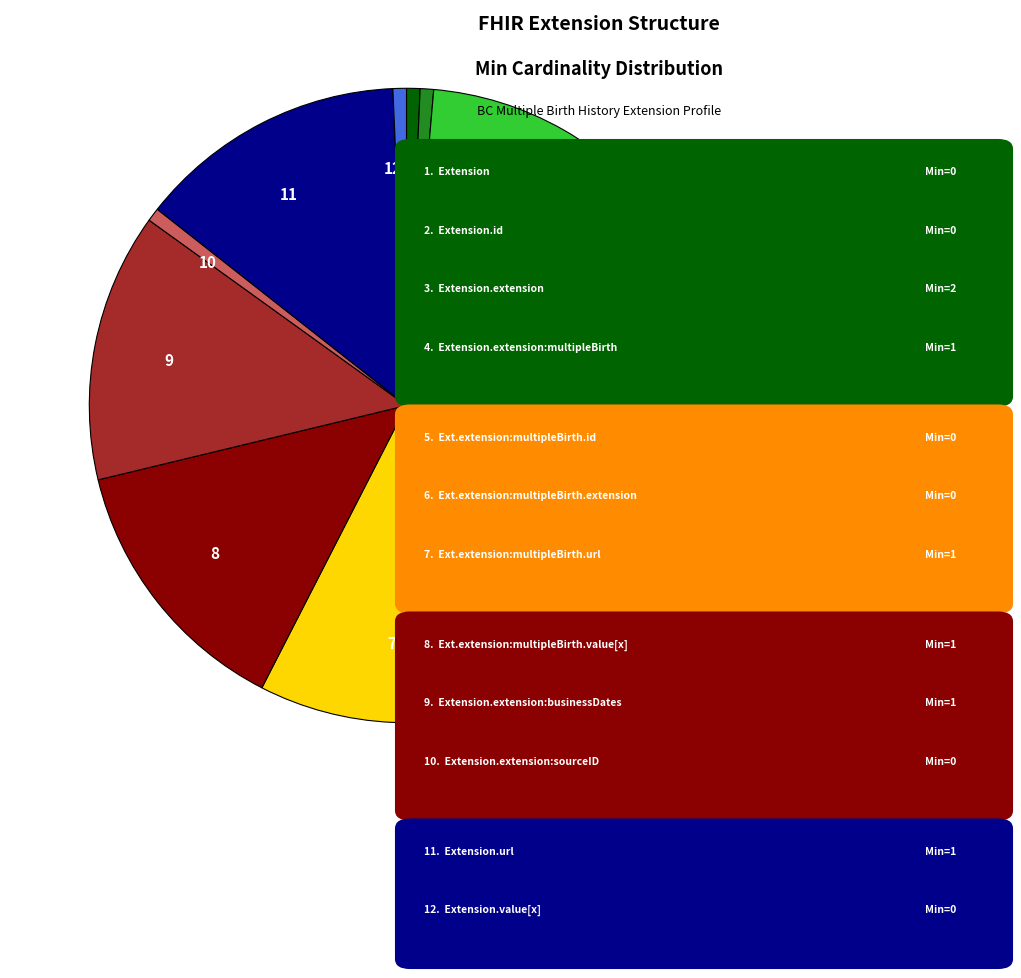

Does any single category account for the majority?

No